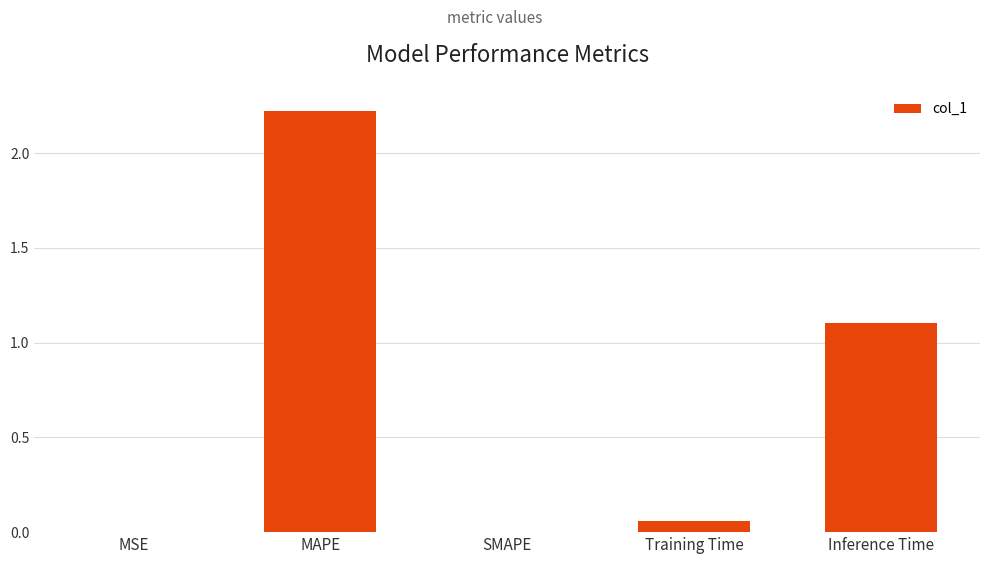

What is the greatest value displayed?

2.2